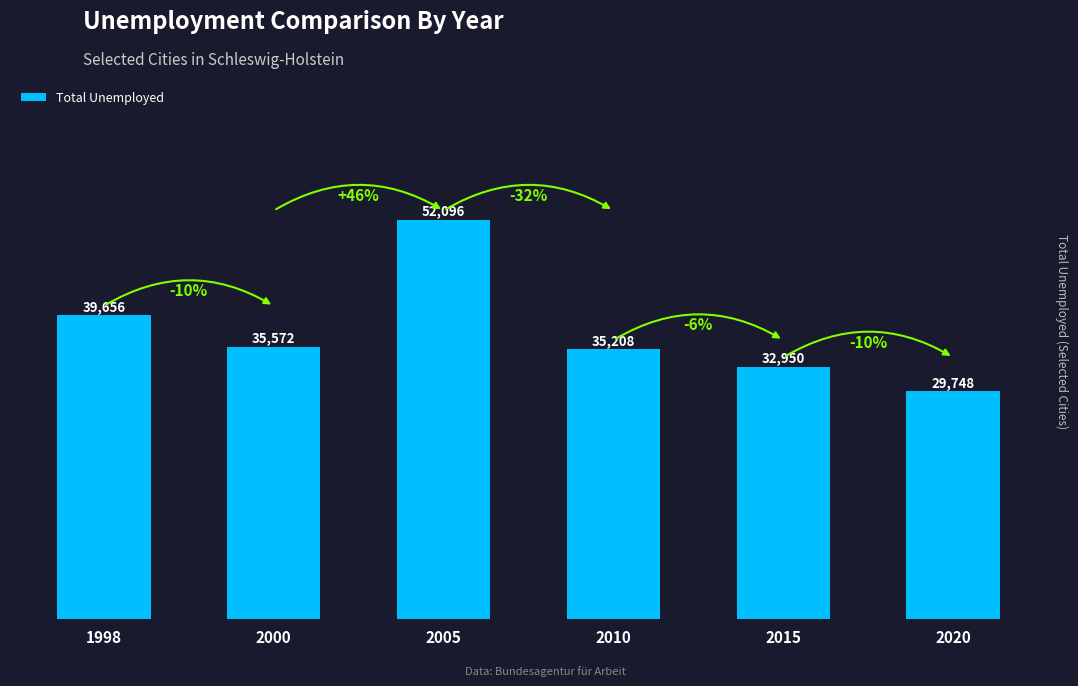

How many categories are shown in the chart?

6